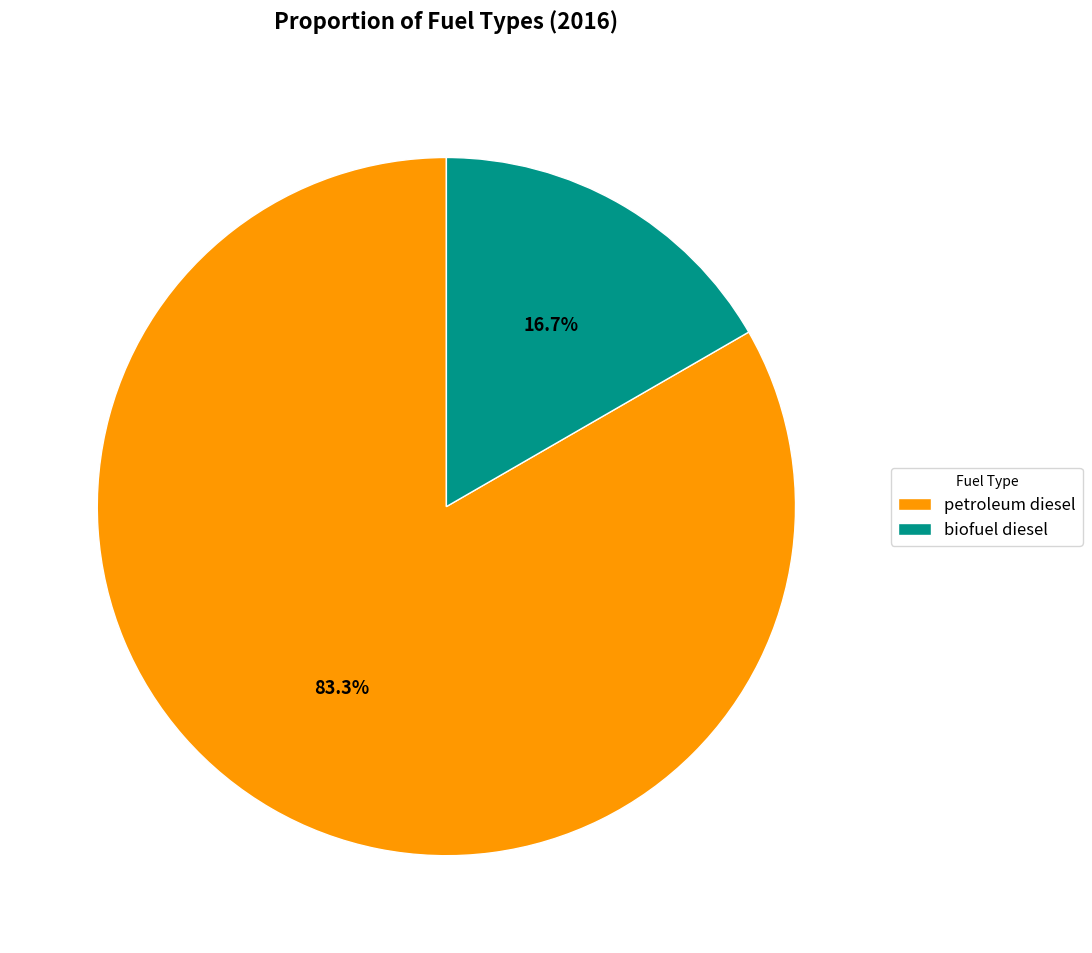

Rank the categories by value from highest to lowest.

petroleum diesel, biofuel diesel